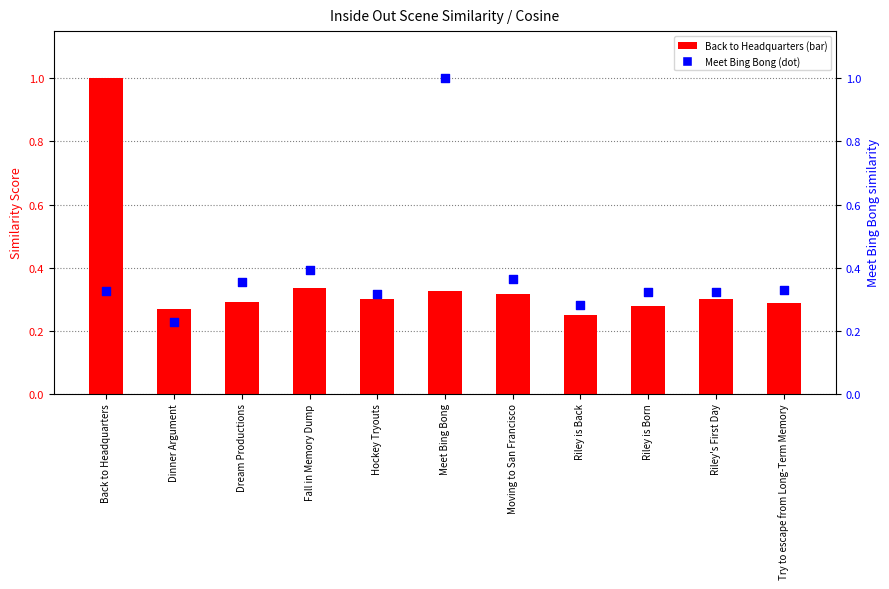

Which series has the largest Y range (max minus min)?

Meet Bing Bong